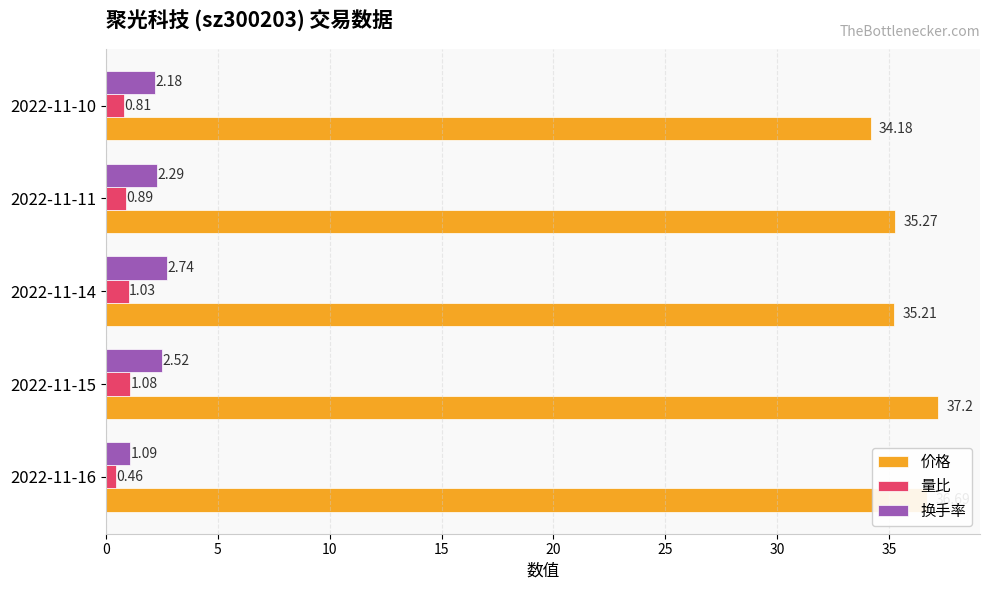

What is the difference between the maximum and second lowest values in the 量比 series?

0.3